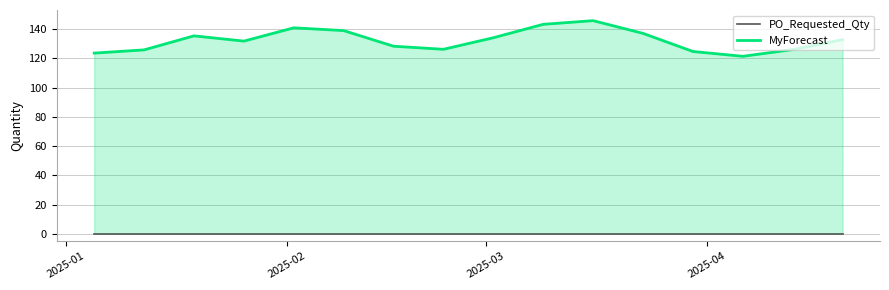

How many data points in MyForecast are above 132?

8